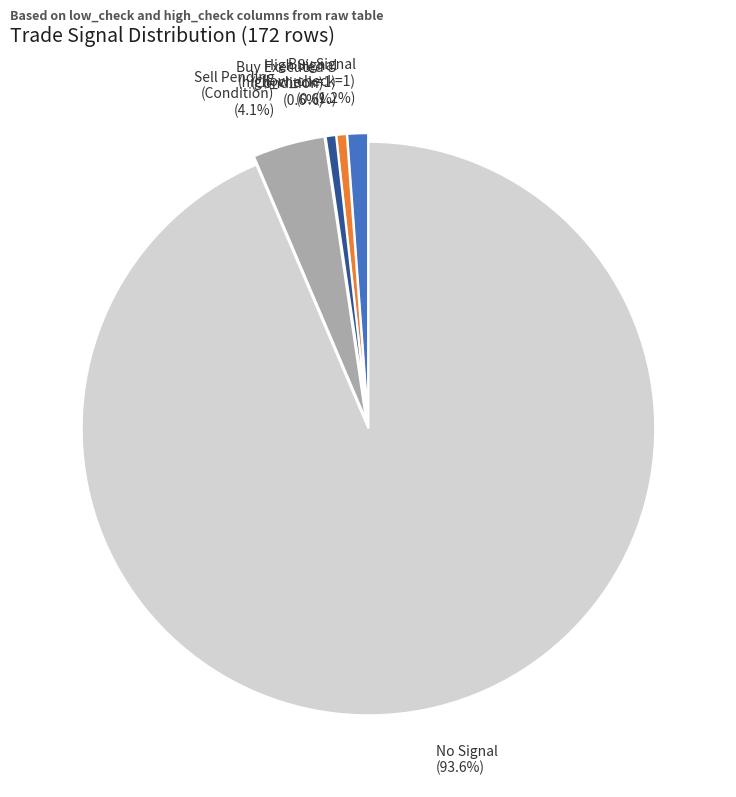

What is the largest slice in the pie chart?

No Signal (93.6%)